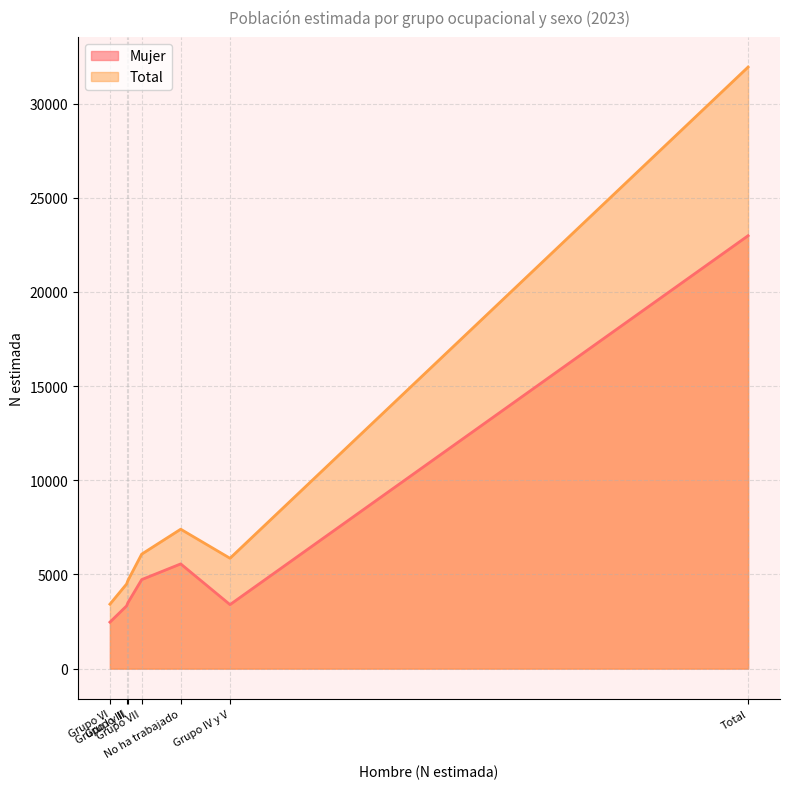

Rank the series by their maximum value, from lowest to highest.

Mujer, Total